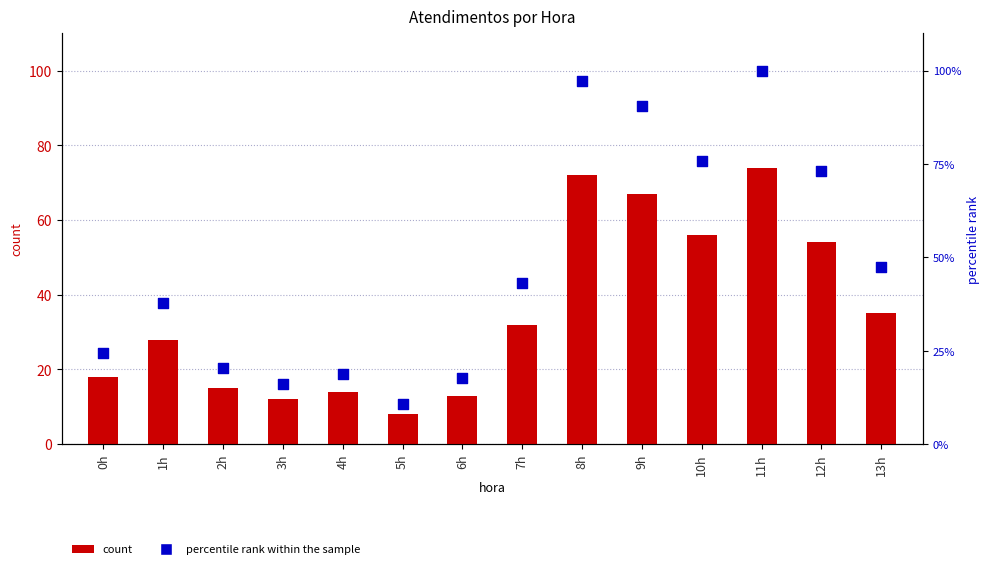

At how many categories does at least one series exceed 74?

4